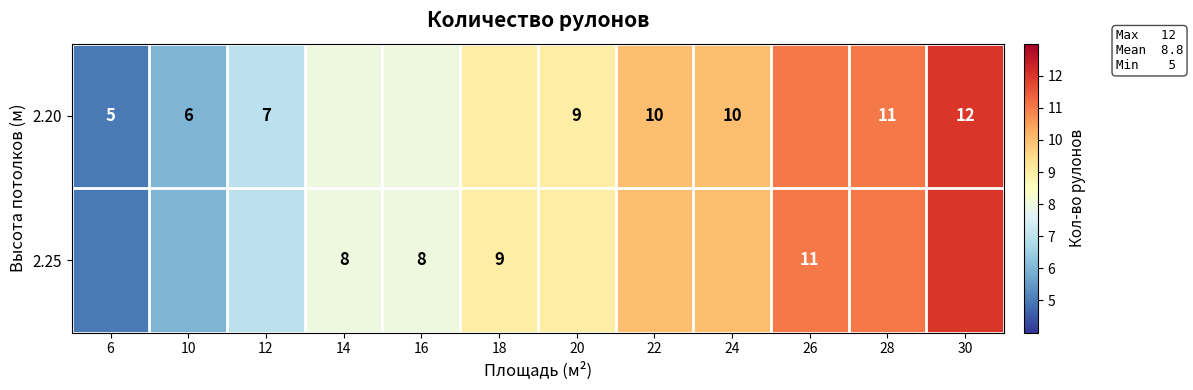

At which category is the sum across all series the highest?

30